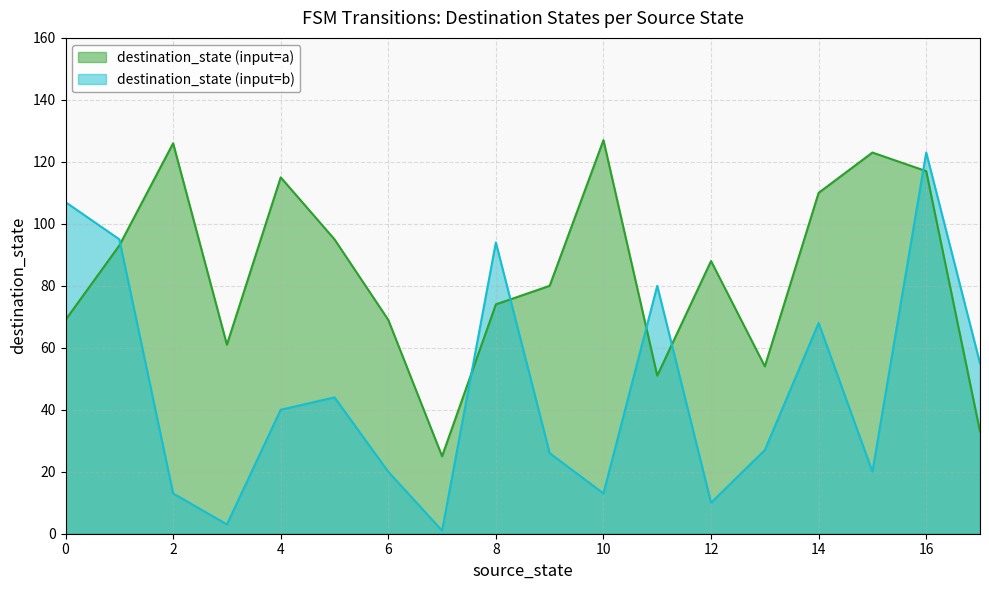

What is the lowest value of the destination_state series?

25